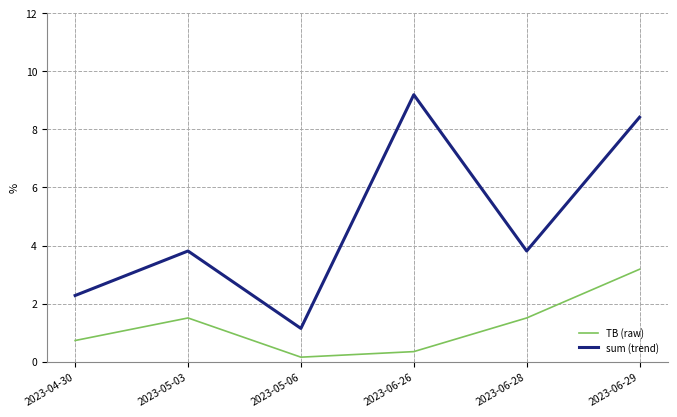

True or false: TB (raw) has more than 1 interior local peaks.

False